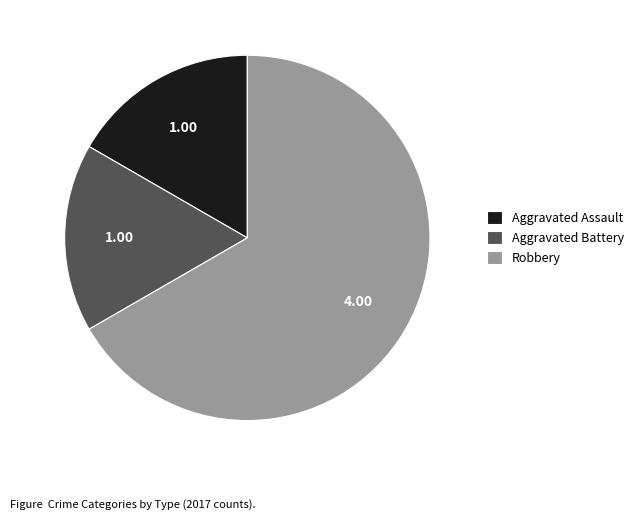

Count the number of slices in the pie.

3